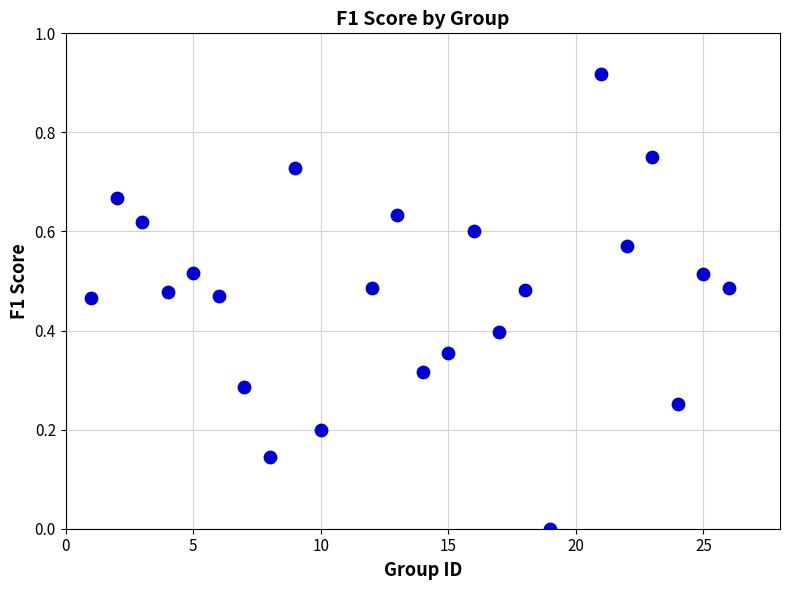

What is the range of X values (max minus min)?

25.0